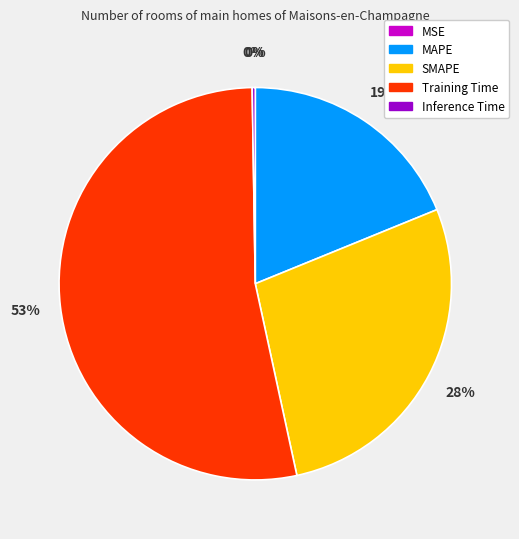

Which slice is the largest?

Training Time